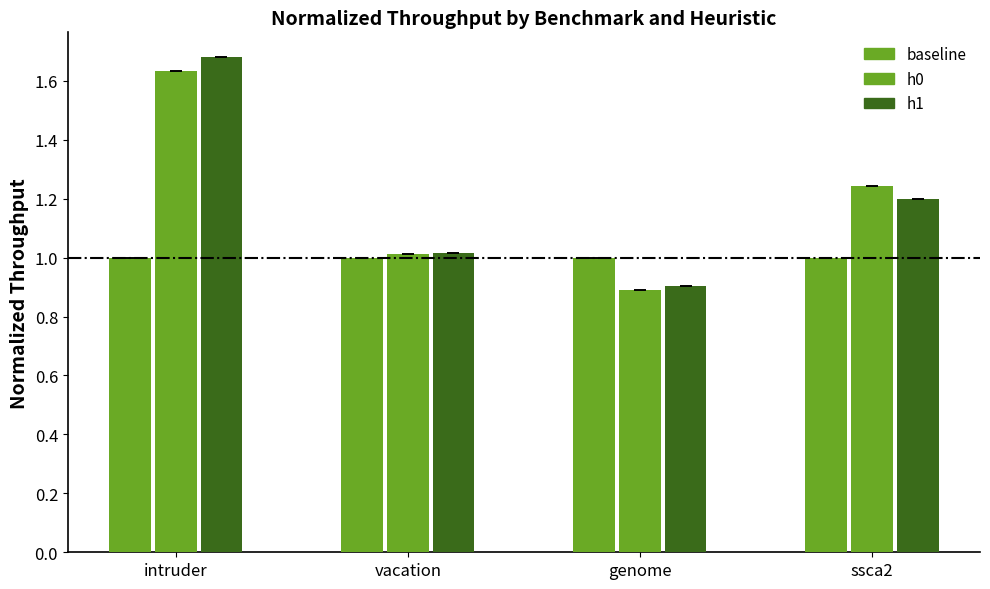

What position from the right is intruder?

4